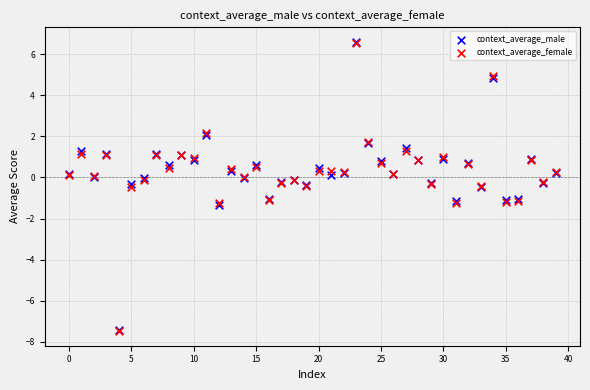

What are all the series names shown in the legend?

context_average_male, context_average_female